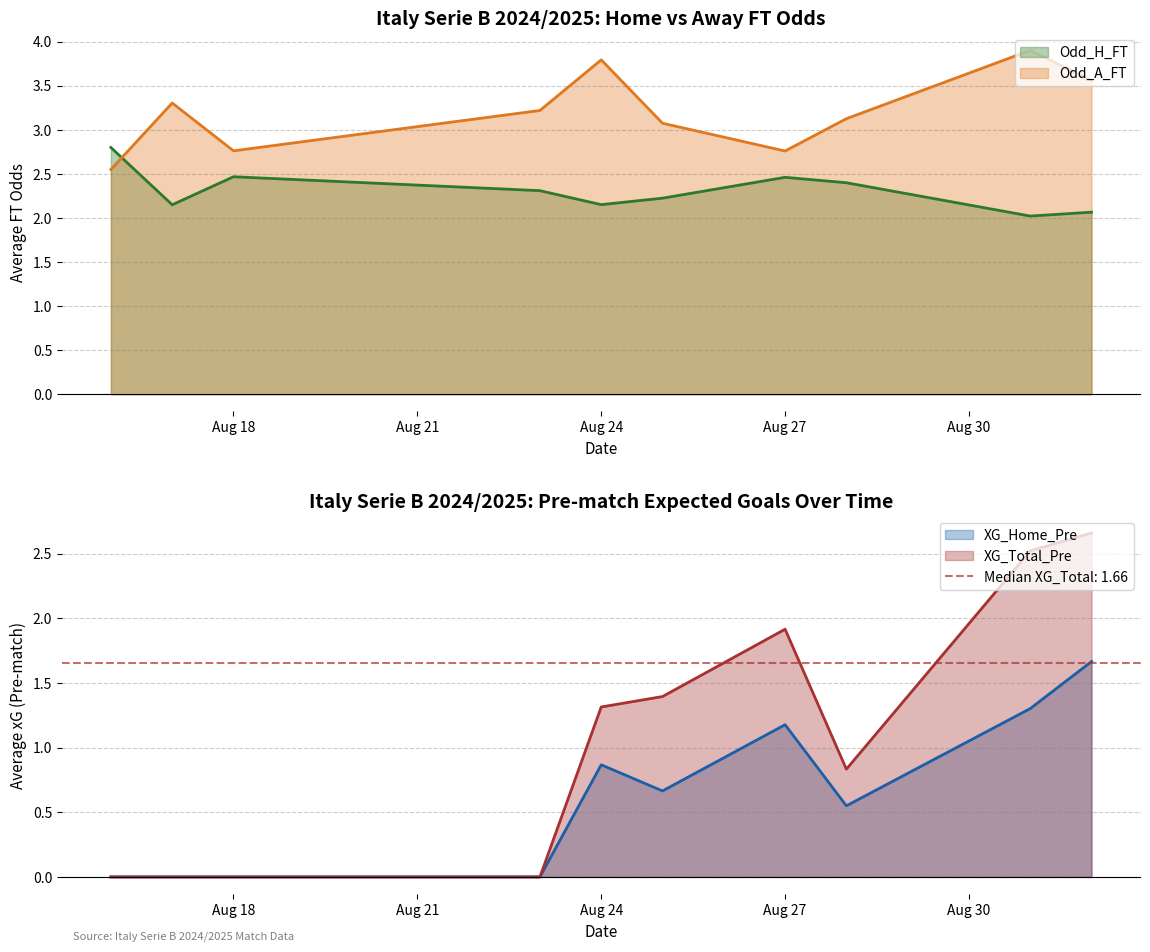

Is it true that Odd_H_FT equals 3.6 at 2024-08-27?

False